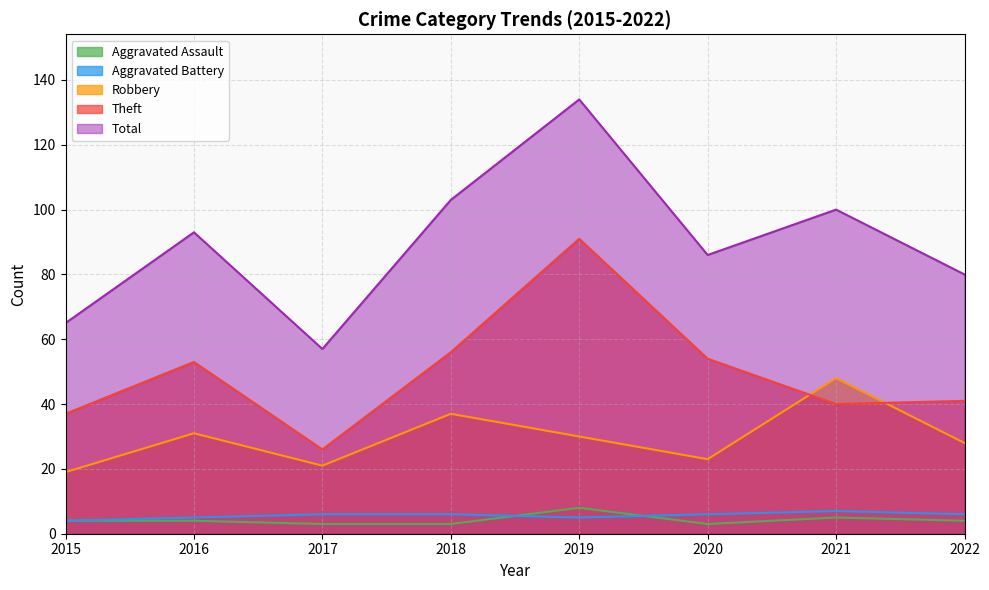

What is the lowest value of the Theft series?

26